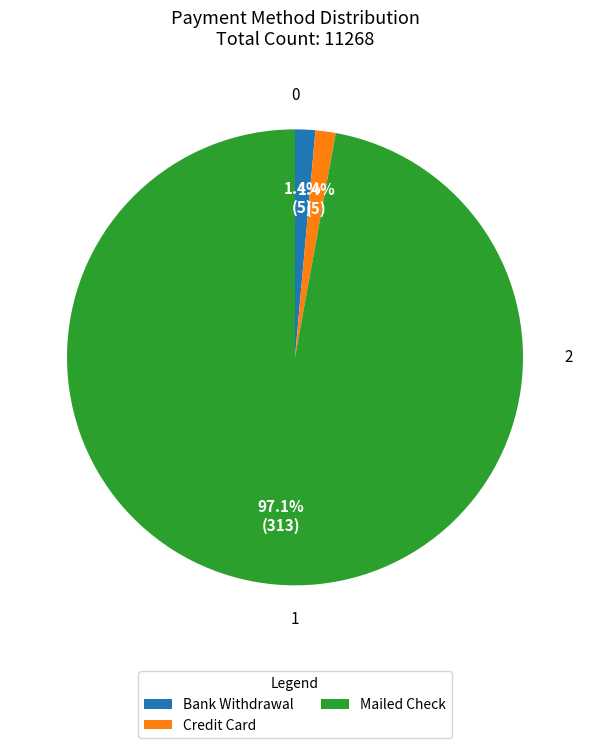

Does any single category account for the majority?

Yes